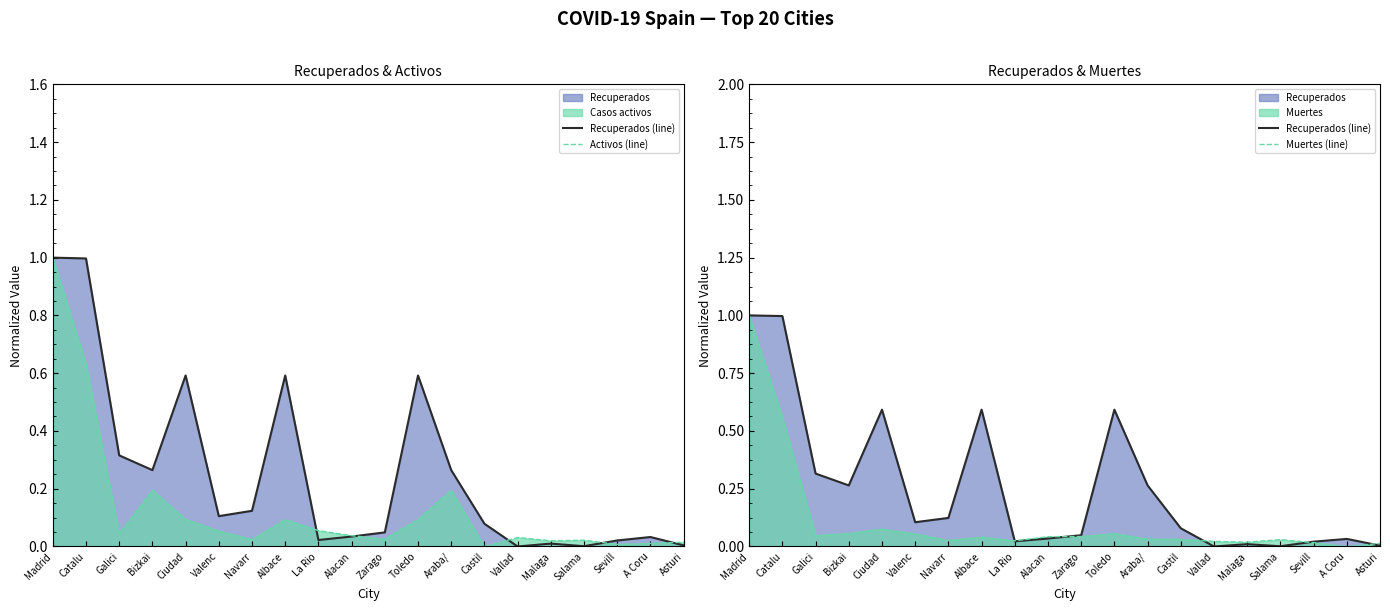

At which label does Muertes (line) reach its peak?

Madrid